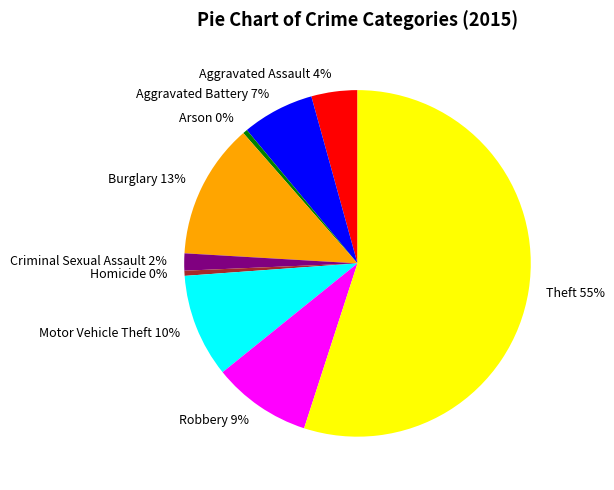

To the nearest percent, what is the average slice percentage?

11%